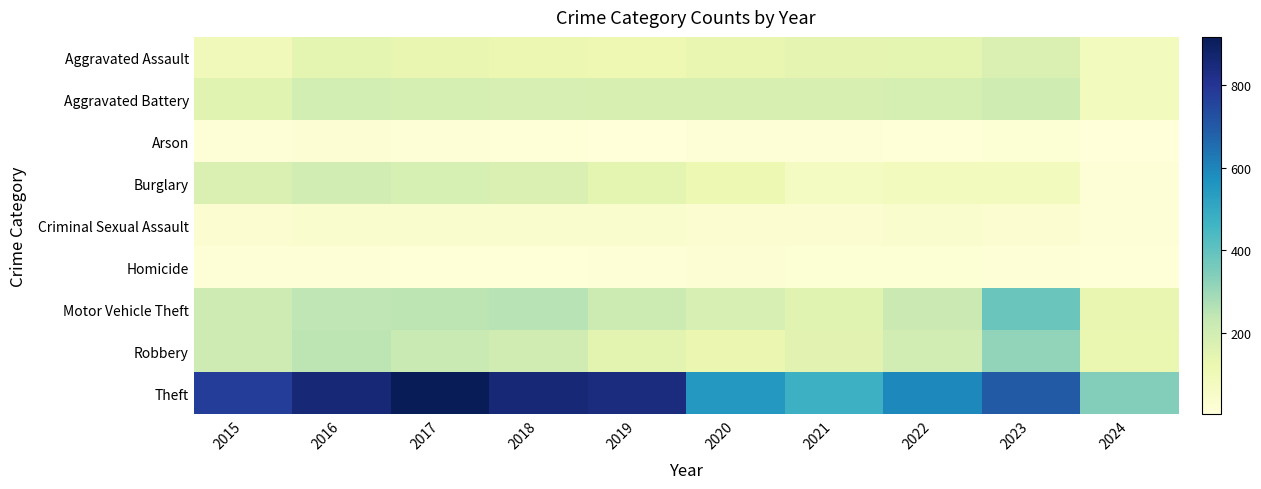

What is the total value across all series at 2020?

1346